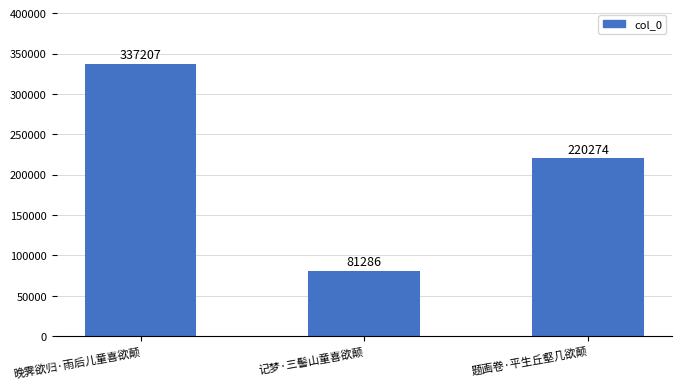

How many values are between 81286 and 337207?

3